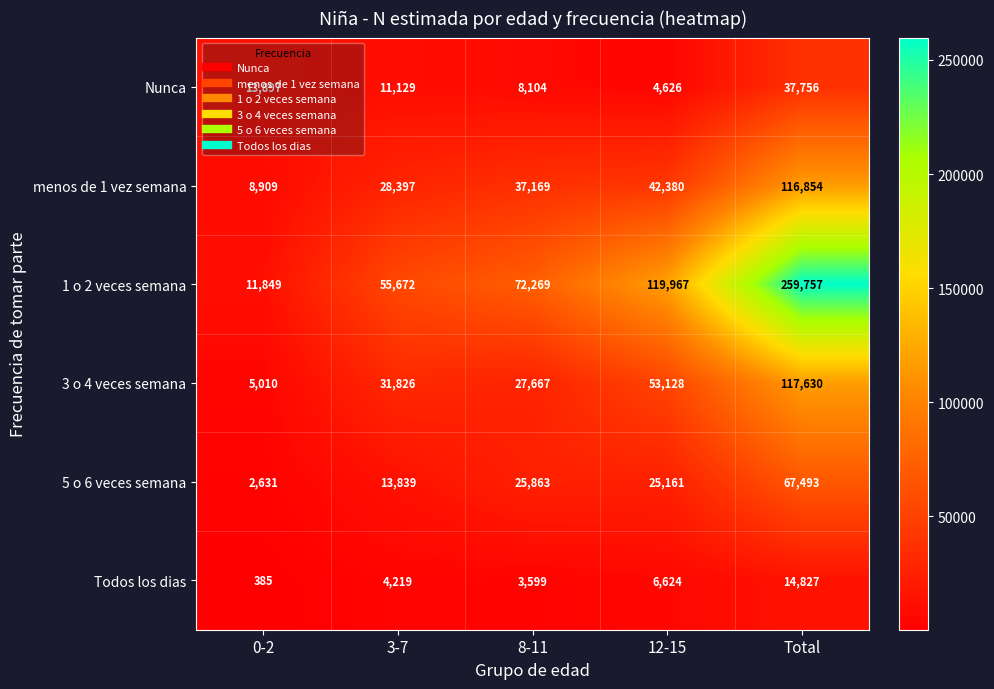

Between 8-11 and Total, which series saw the biggest shift?

1 o 2 veces semana